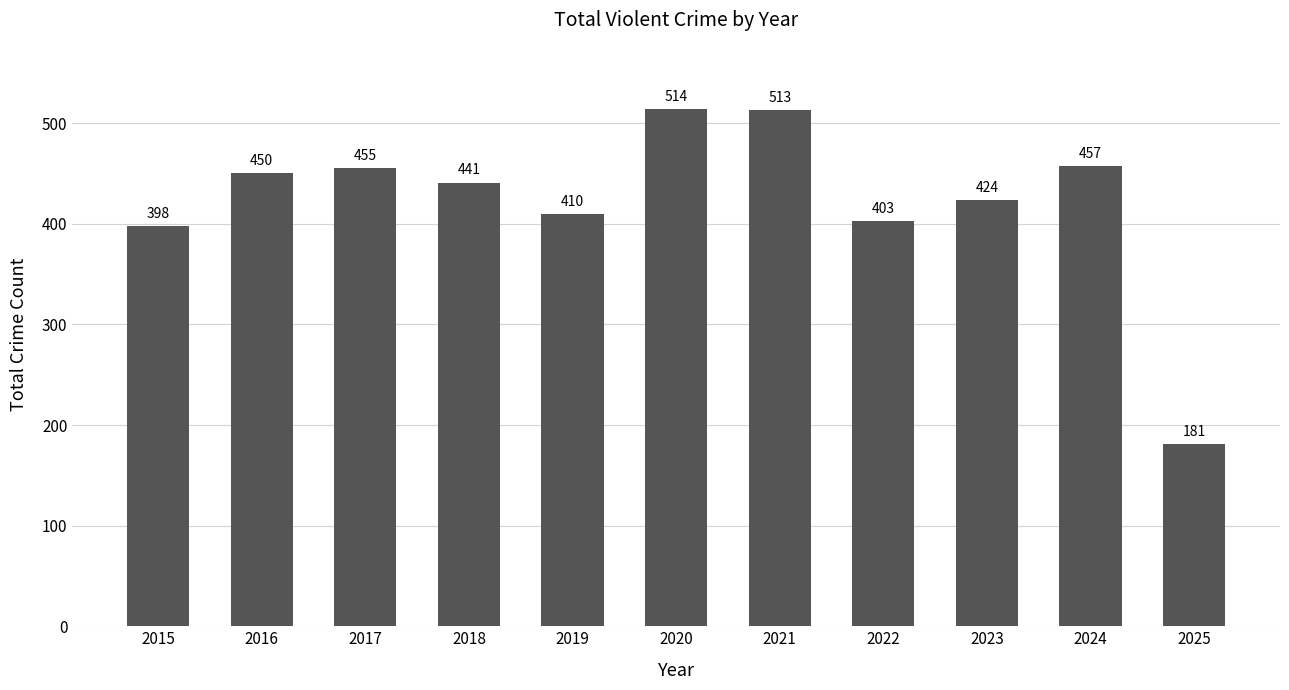

How many data points does each series have?

11